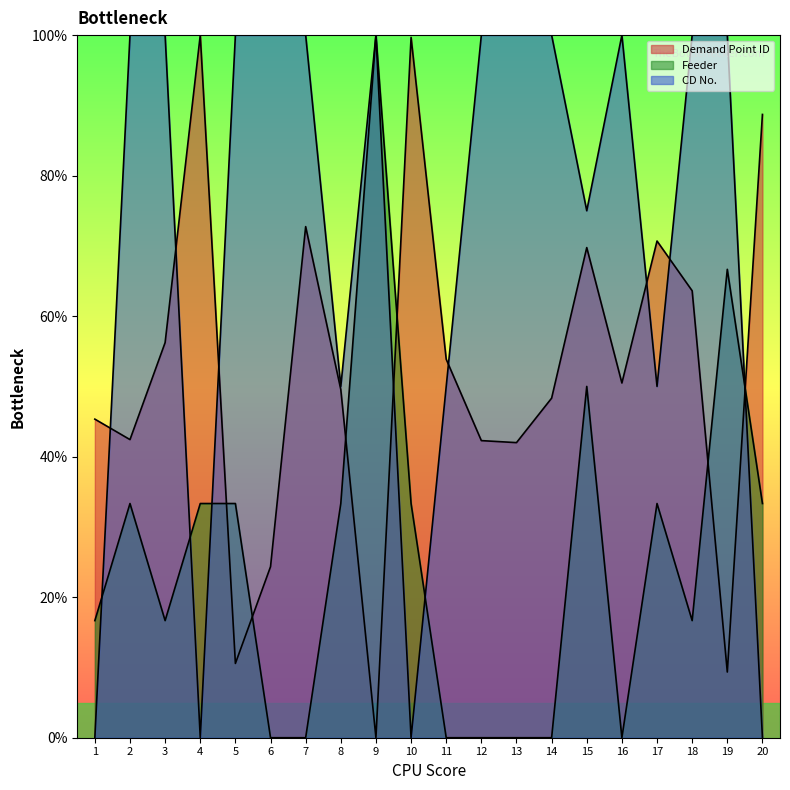

At which label does Feeder reach its minimum?

6